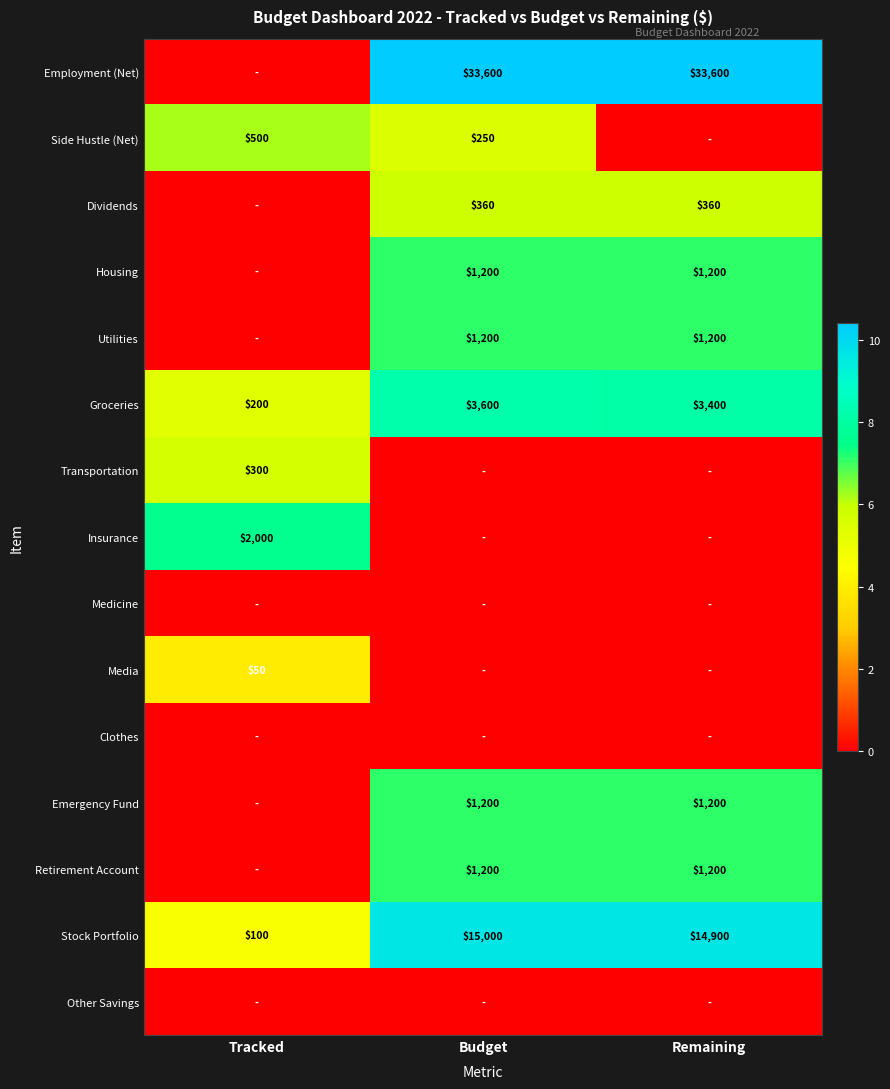

The value of Employment (Net) at Budget is 12883. True or false?

False